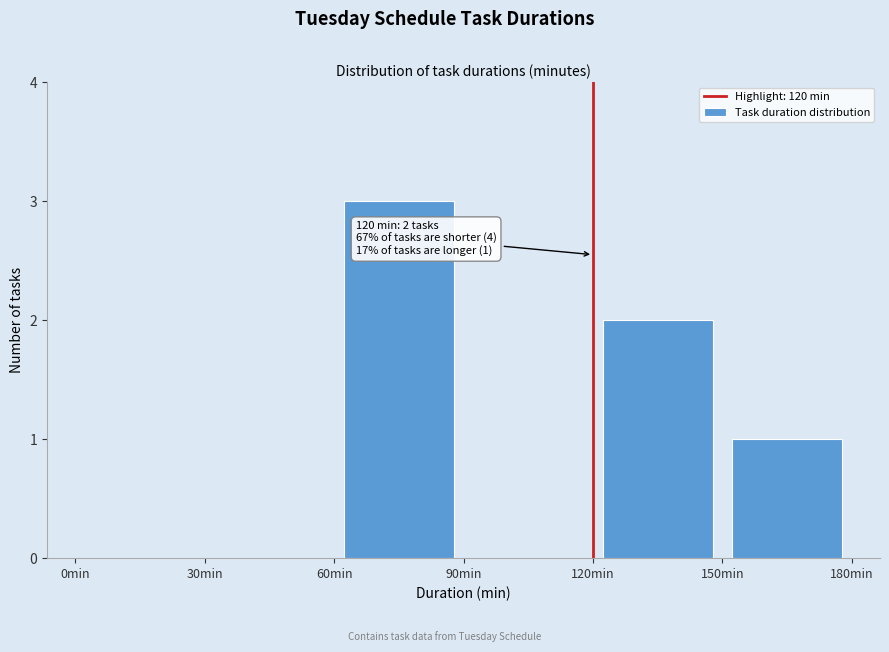

Over which range of the x-axis is the bar tallest?

60 to 90